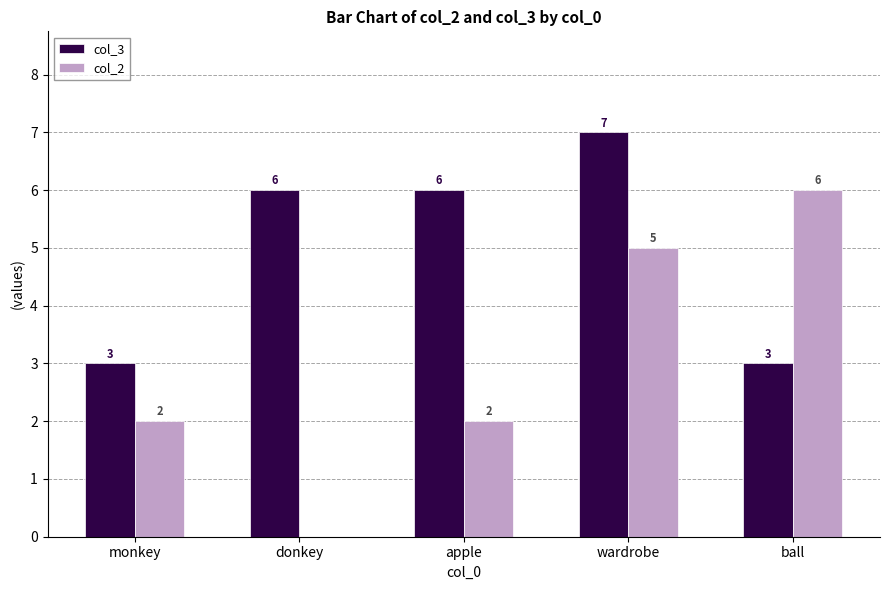

Read the col_3 value at wardrobe.

7